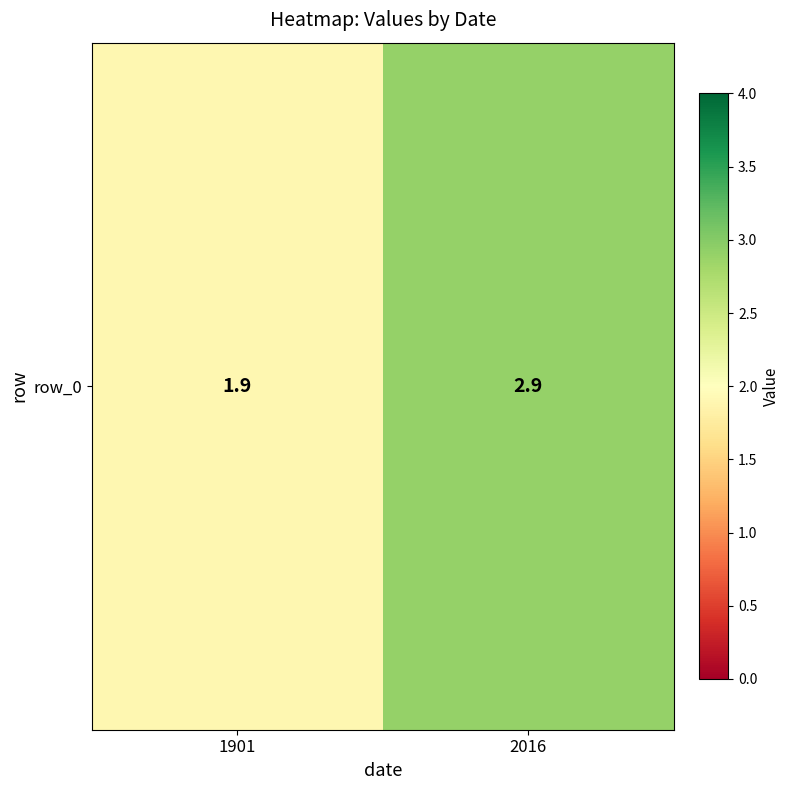

At which label is the value closest to 2?

1901